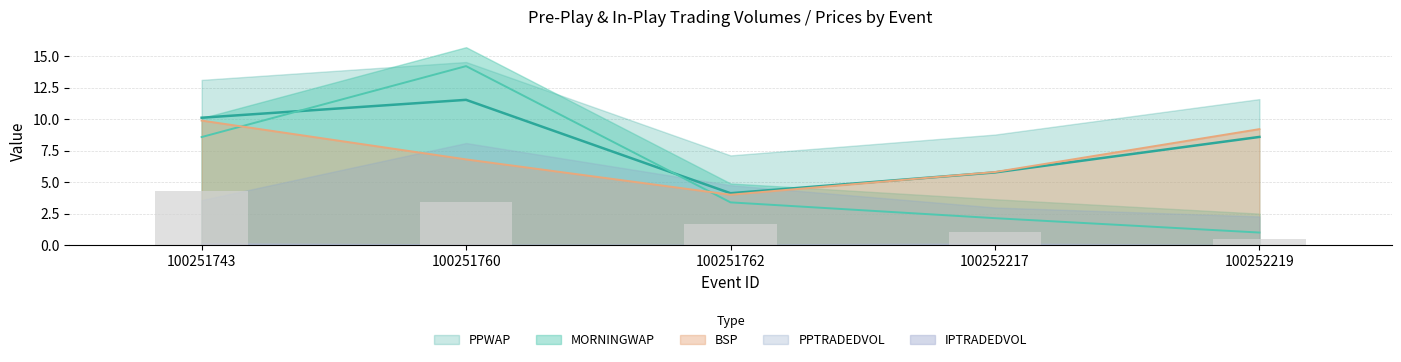

Read the PPWAP value at 100252217.

5.8